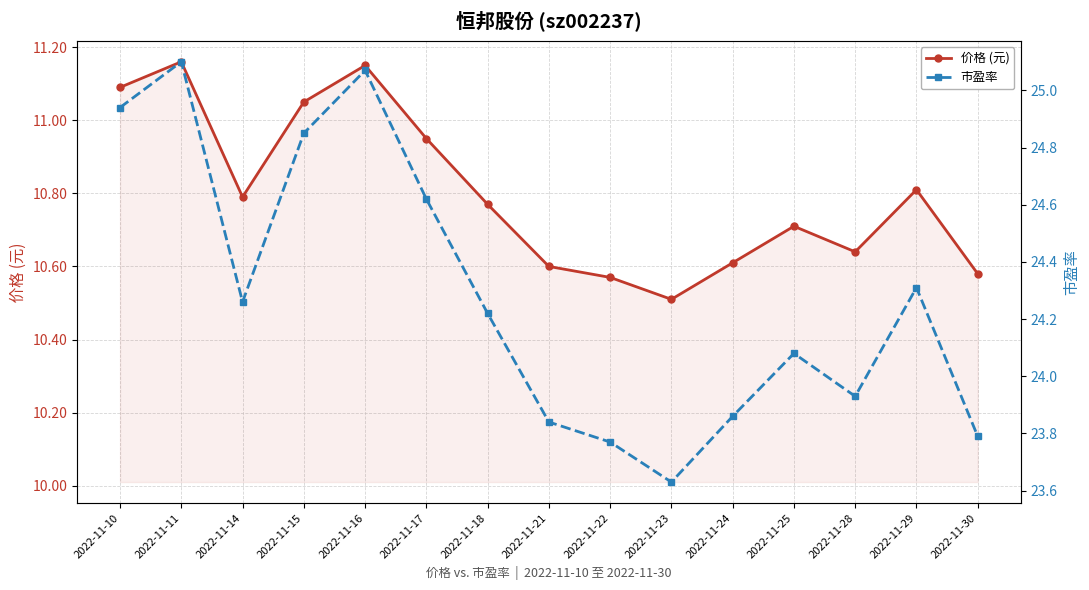

How many interior local valleys does the 市盈率 series have?

3